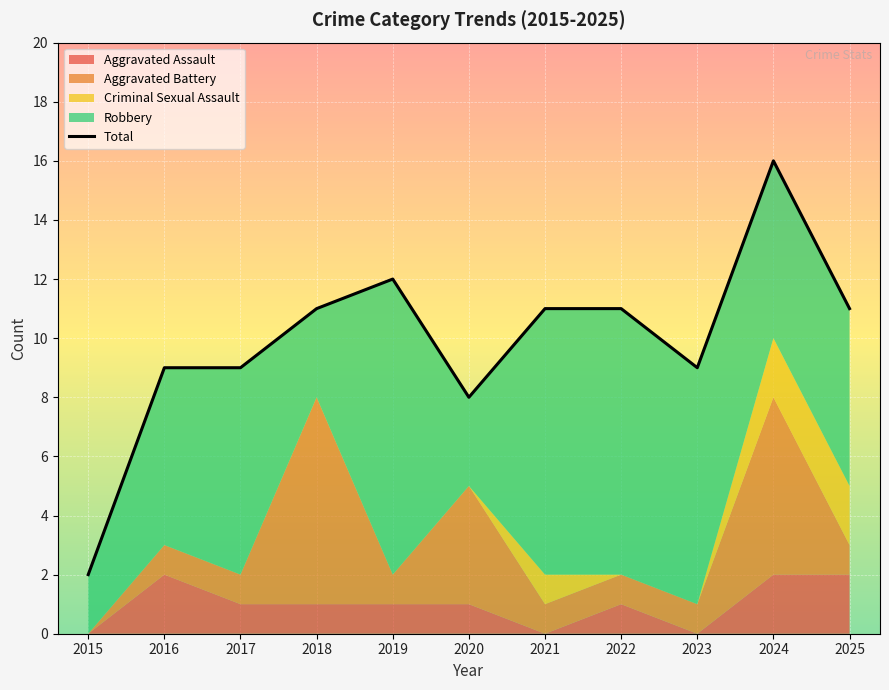

Approximately how many times larger is the value at 2025 compared to 2016?

1.2